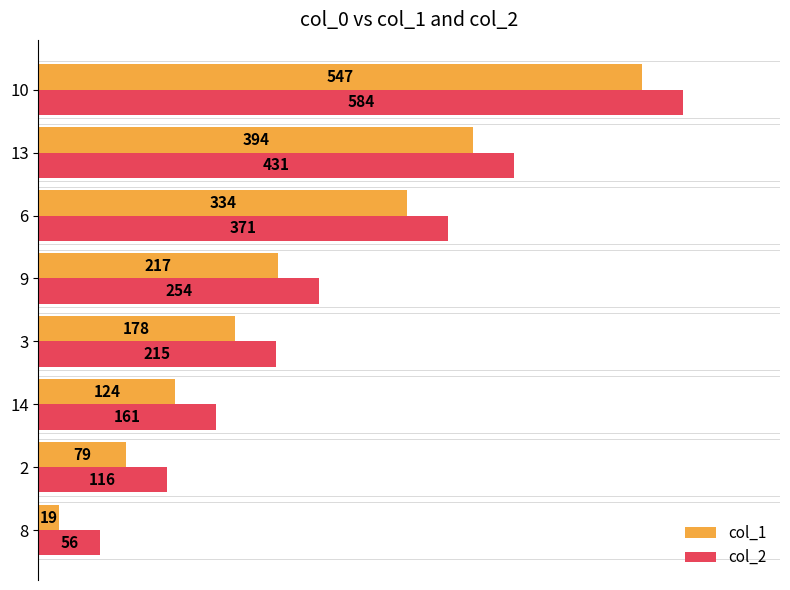

What is the minimum value shown in the chart?

19